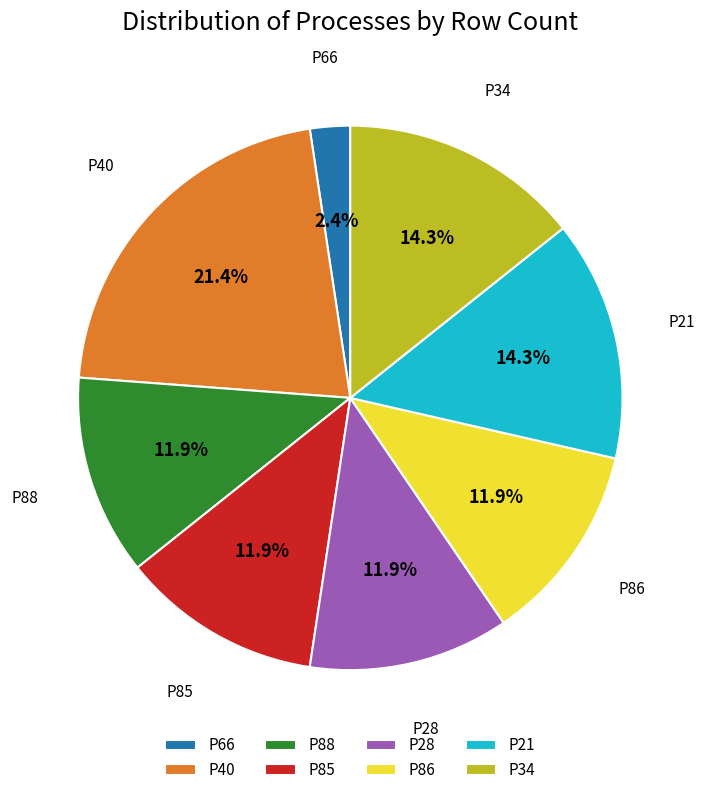

Is there a majority slice in this chart?

No